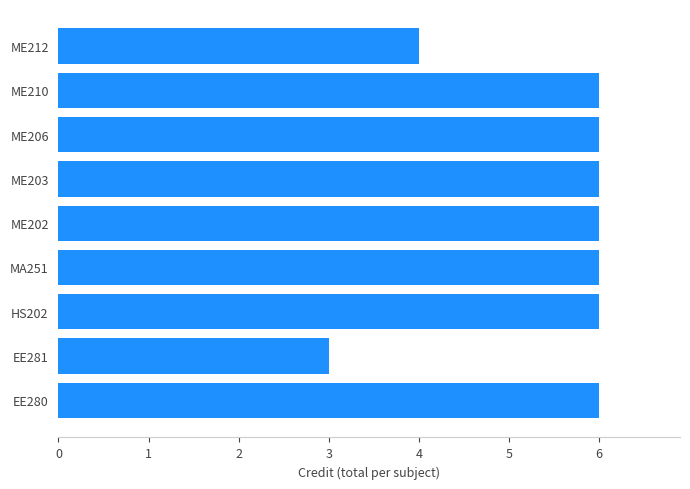

Between ME202 and EE281, which is larger?

ME202